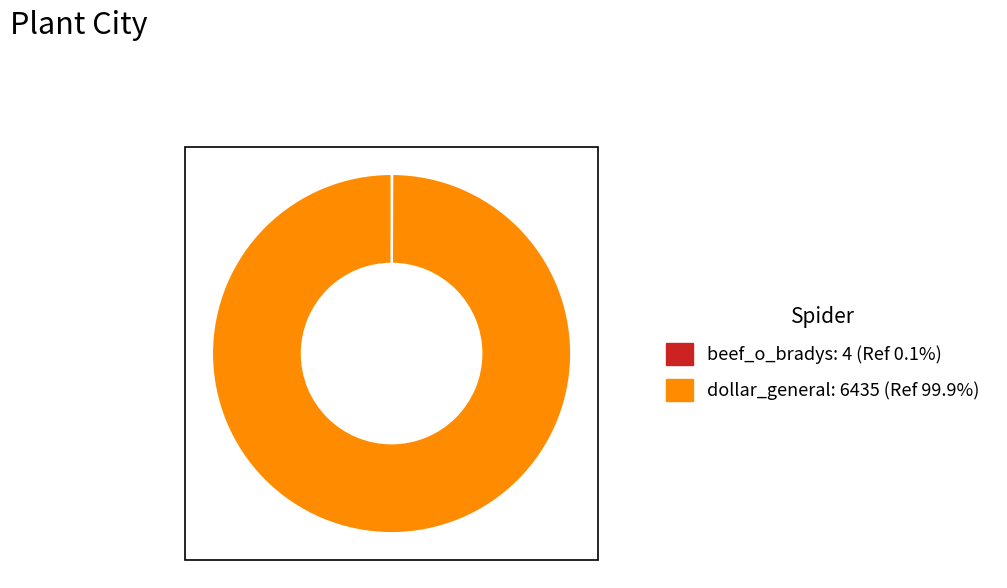

Which slice is the largest?

dollar_general